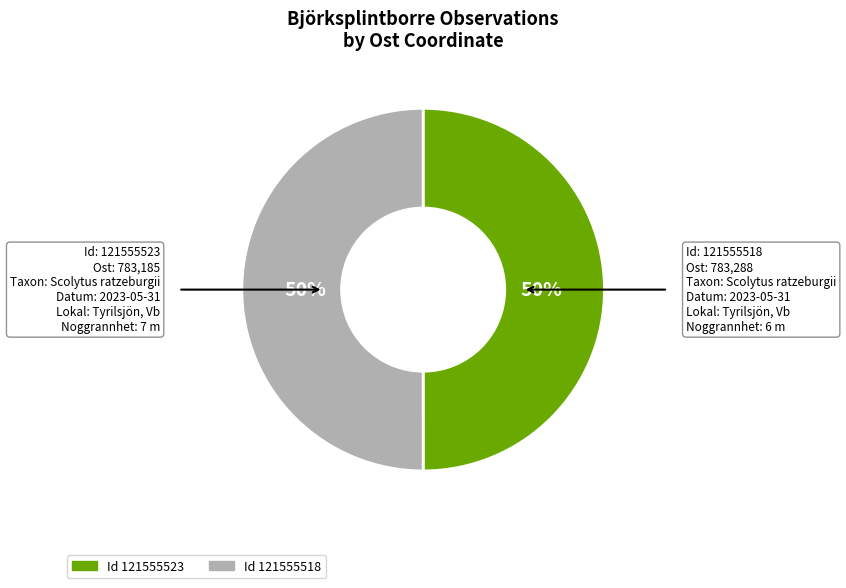

To the nearest percent, what is the average slice percentage?

50%